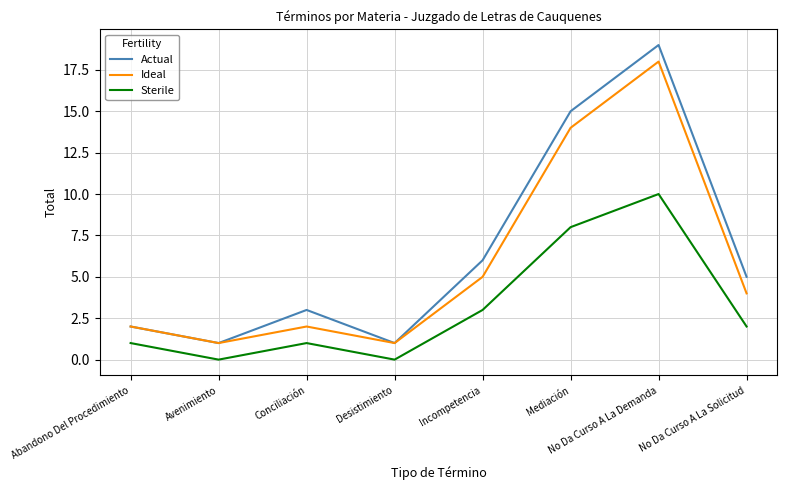

What value does the Actual series have at Avenimiento?

1